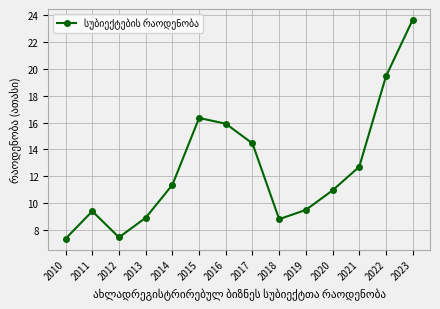

At which category does the data reach its first local valley?

2012